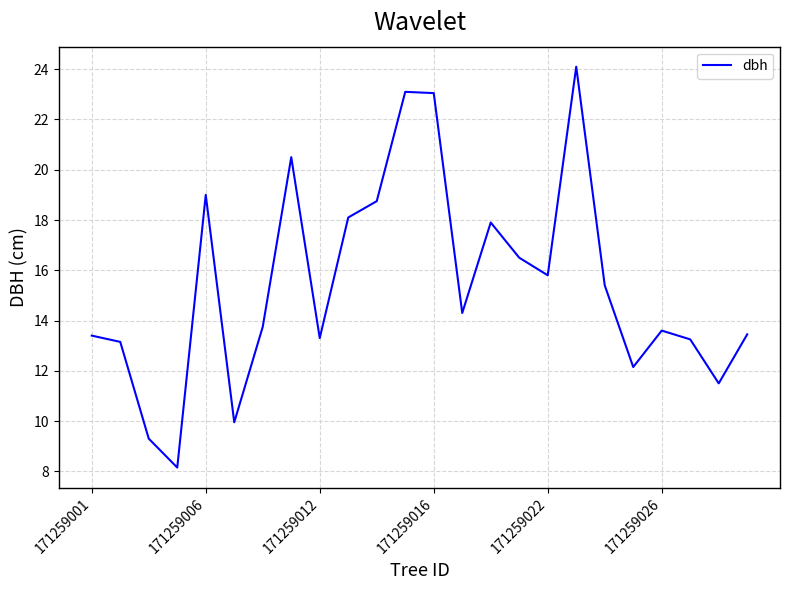

What is the smallest value displayed?

8.2